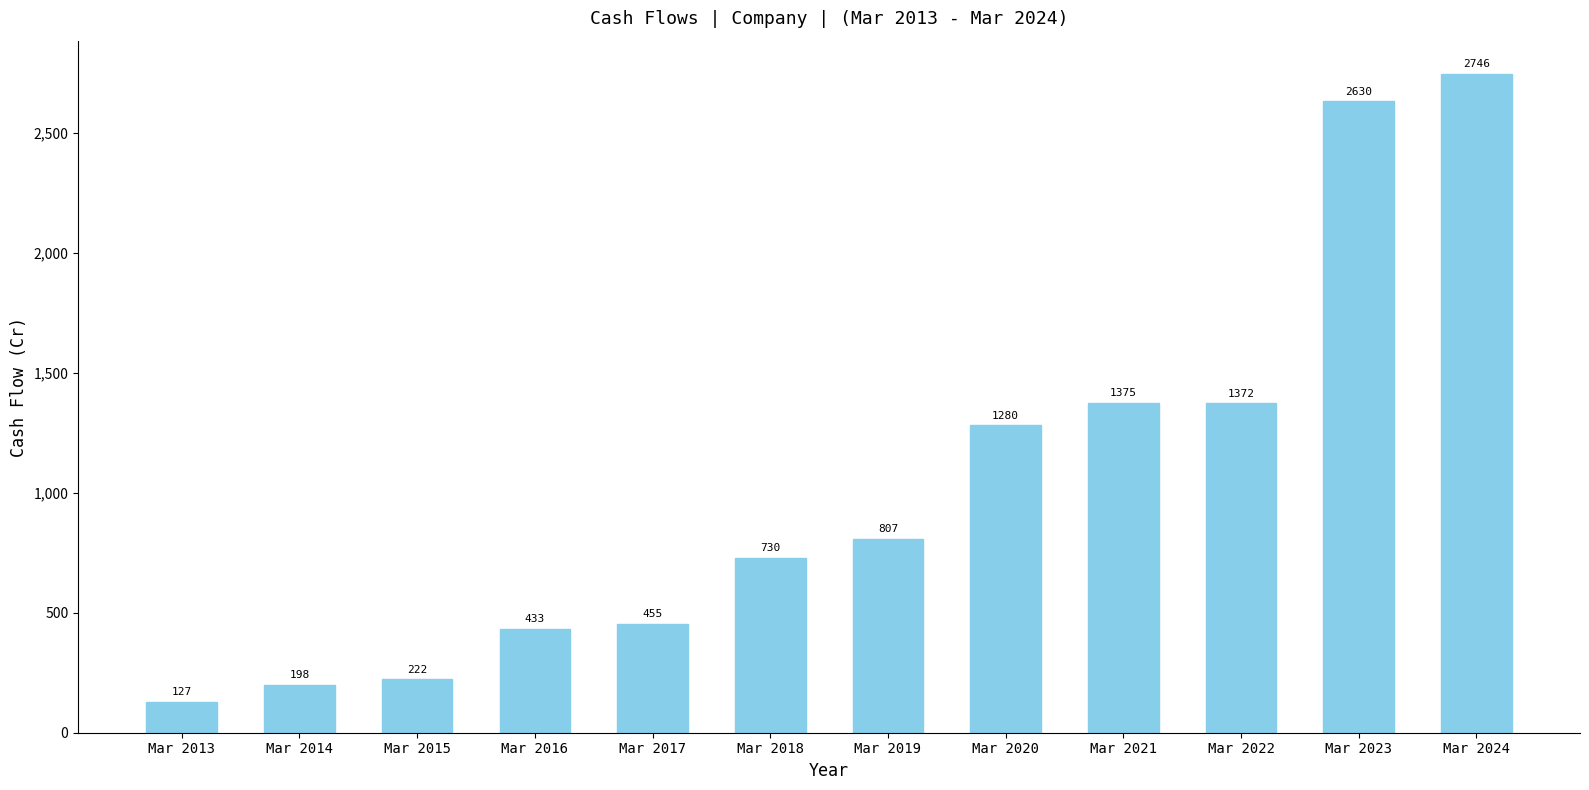

List the labels in order of value, largest first.

Mar 2024, Mar 2023, Mar 2021, Mar 2022, Mar 2020, Mar 2019, Mar 2018, Mar 2017, Mar 2016, Mar 2015, Mar 2014, Mar 2013